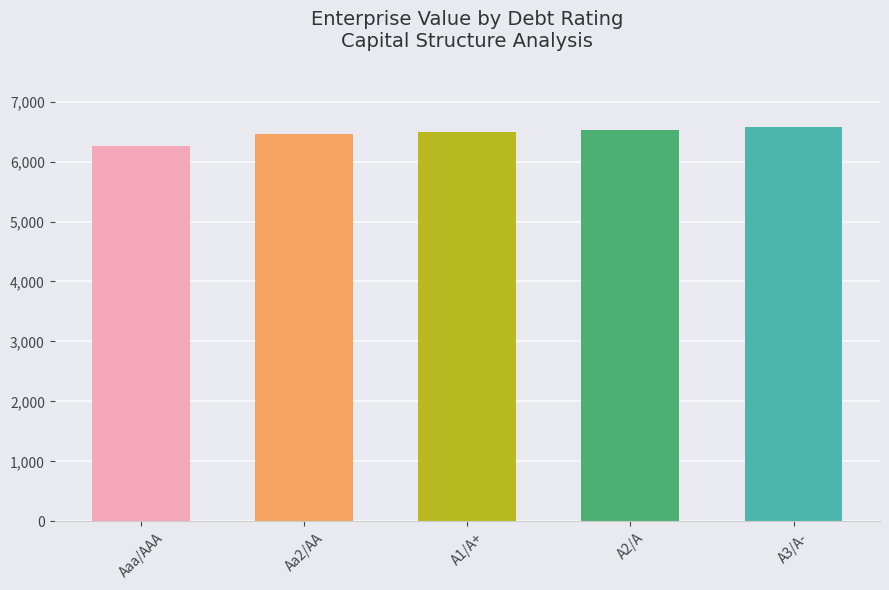

True or false: the data shows 2018.6 at Aaa/AAA.

False